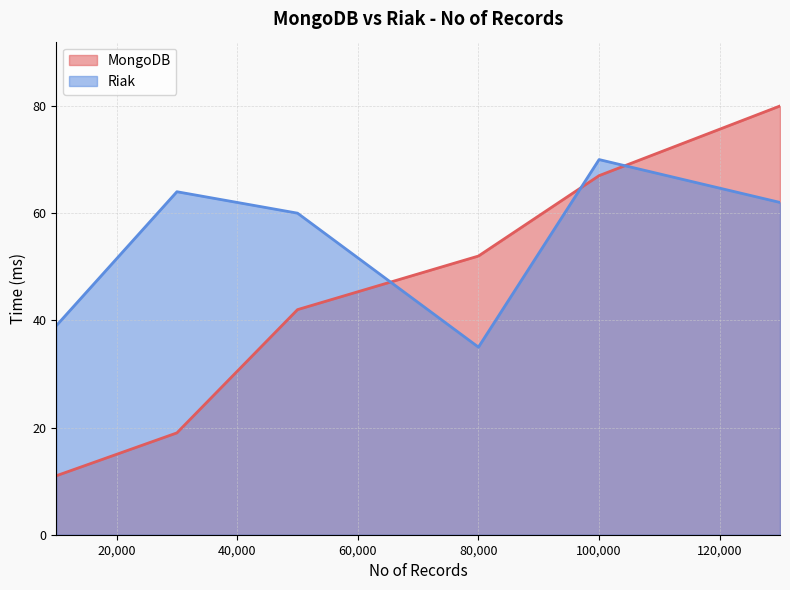

List the series in order of their peak value, lowest first.

Riak, MongoDB